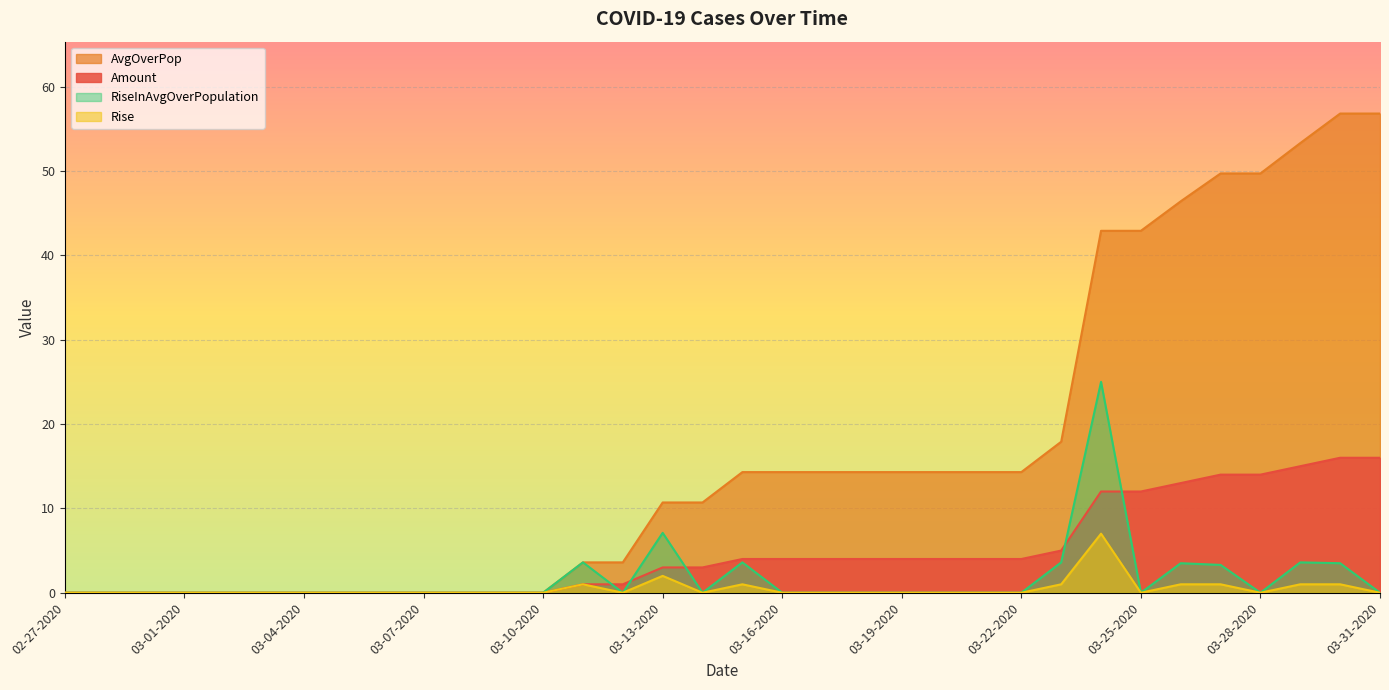

True or false: RiseInAvgOverPopulation and AvgOverPop cross at least once.

False